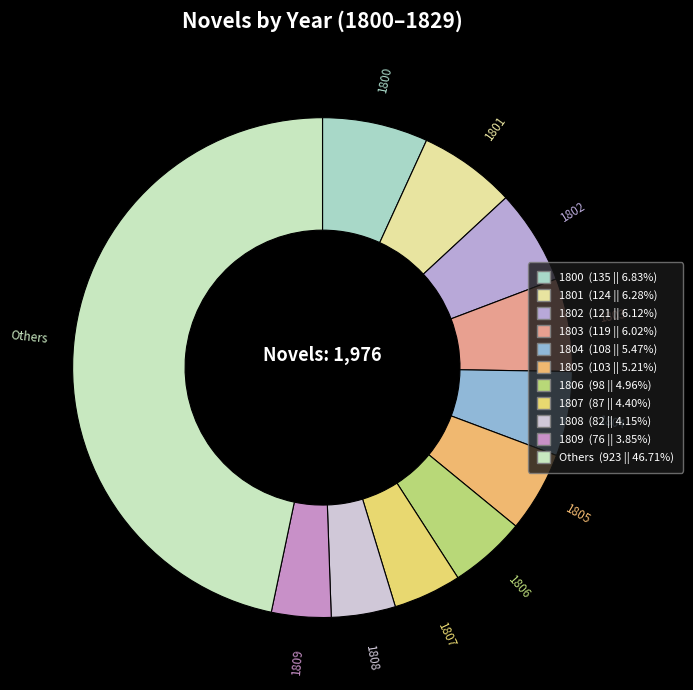

Which has a higher value, 1805 or 1800?

1800